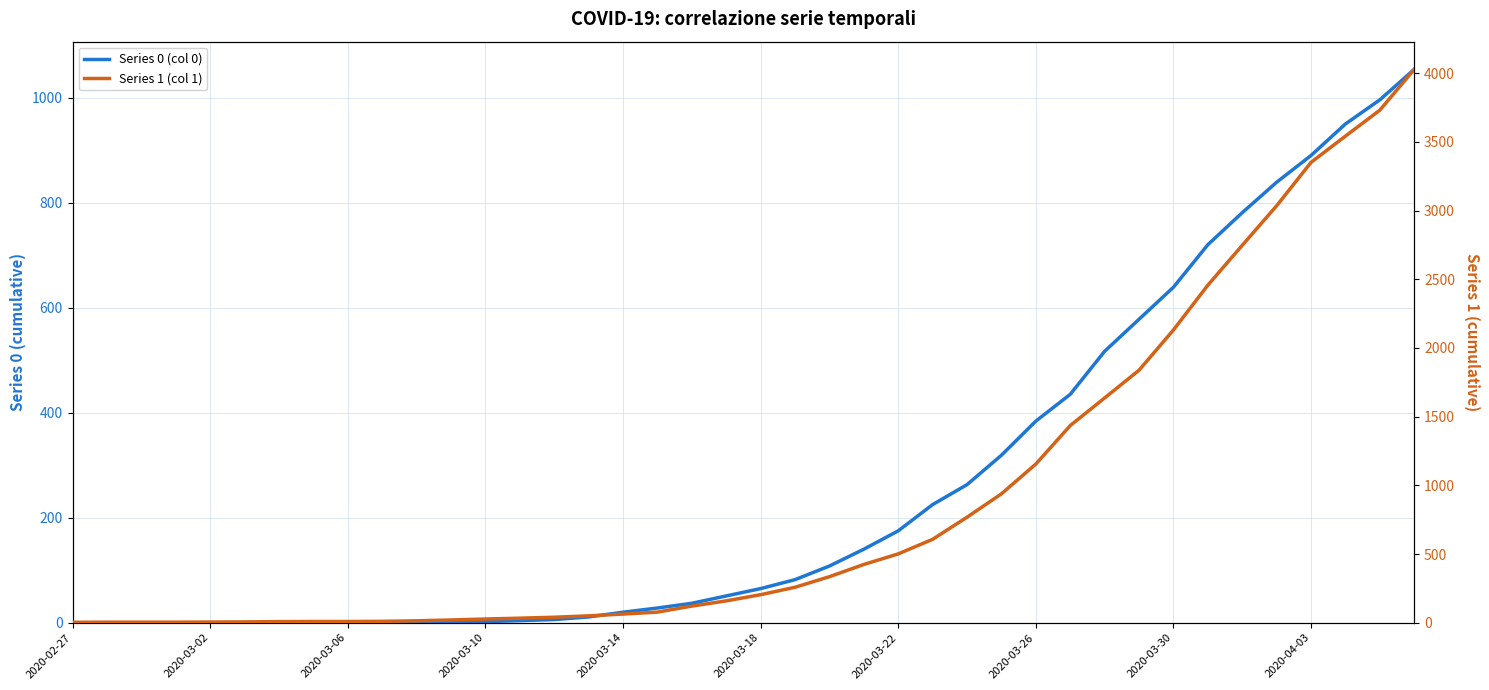

What is the difference between the maximum and second lowest values in the Series 1 (col 1) series?

4024